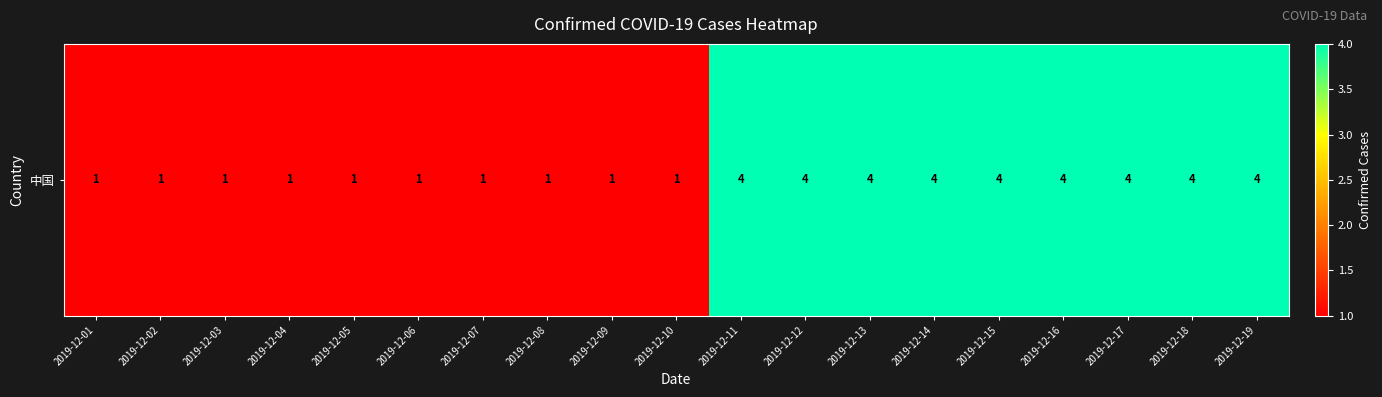

Reading left to right, what are all the values shown in this chart?

2019-12-01=1	2019-12-02=1	2019-12-03=1	2019-12-04=1	2019-12-05=1	2019-12-06=1	2019-12-07=1	2019-12-08=1	2019-12-09=1	2019-12-10=1	2019-12-11=4	2019-12-12=4	2019-12-13=4	2019-12-14=4	2019-12-15=4	2019-12-16=4	2019-12-17=4	2019-12-18=4	2019-12-19=4